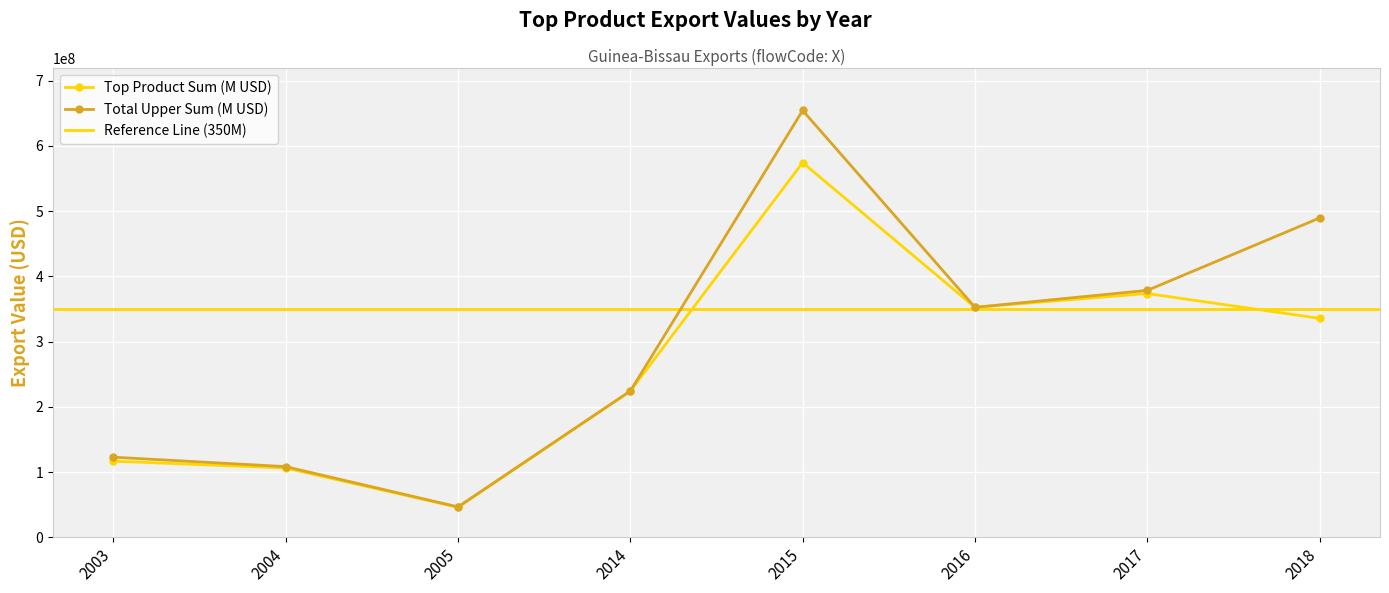

Count the number of categories in the chart.

8